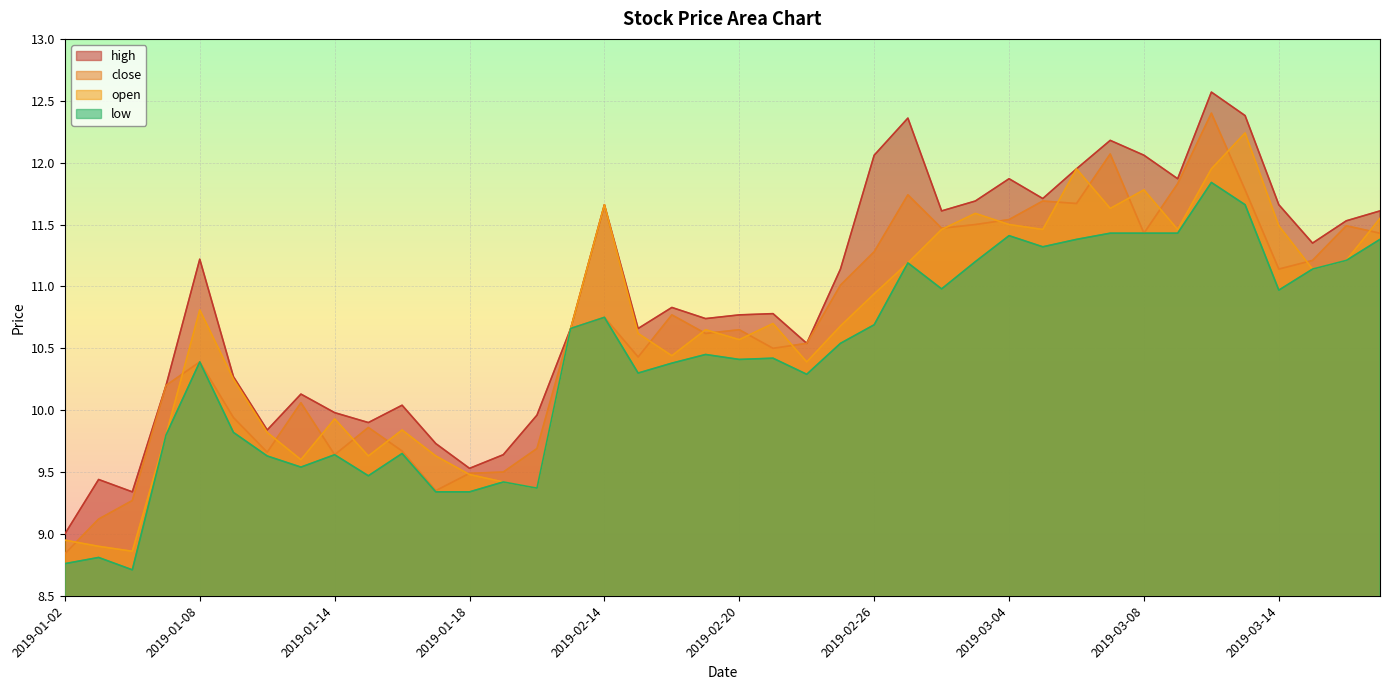

Rank the series at 2019-03-14 from highest to lowest value.

high, open, close, low